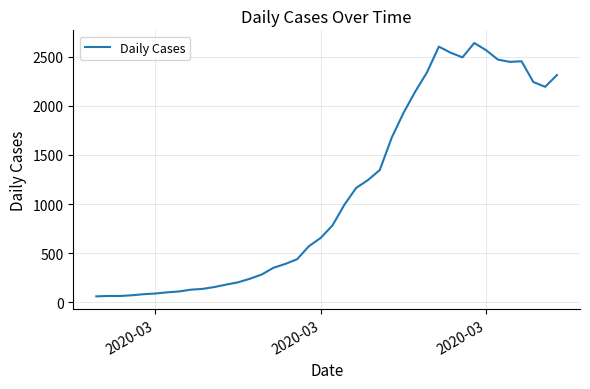

What is the minimum value shown in the chart?

61